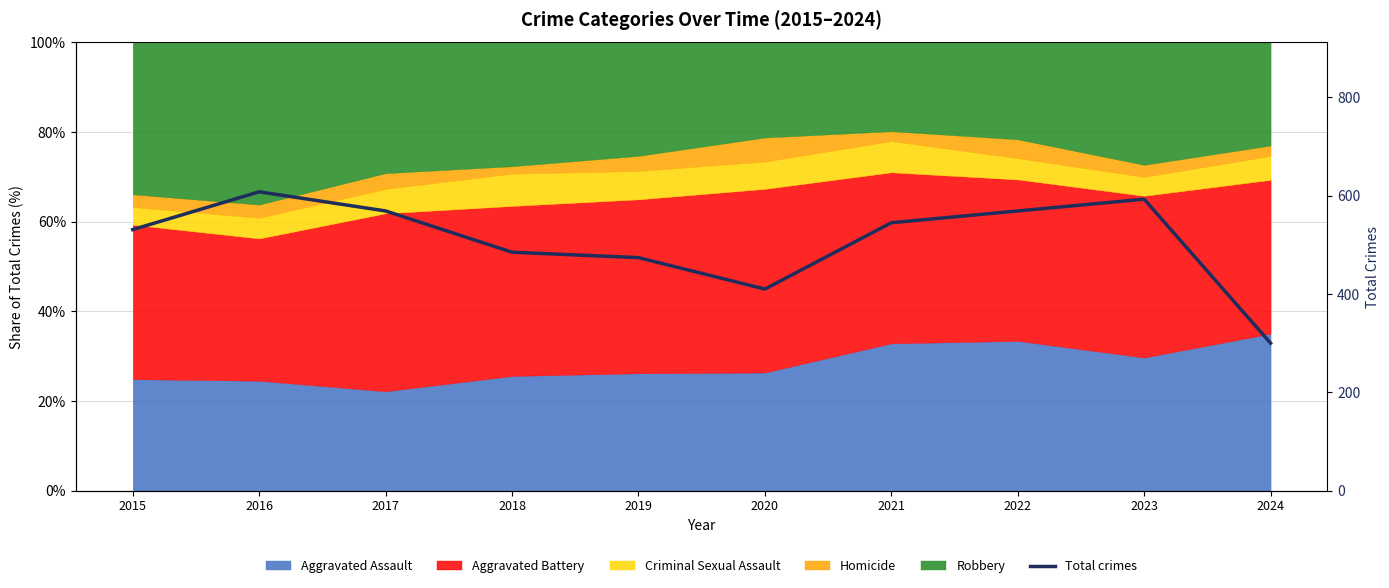

What is the sum of all values?

5084